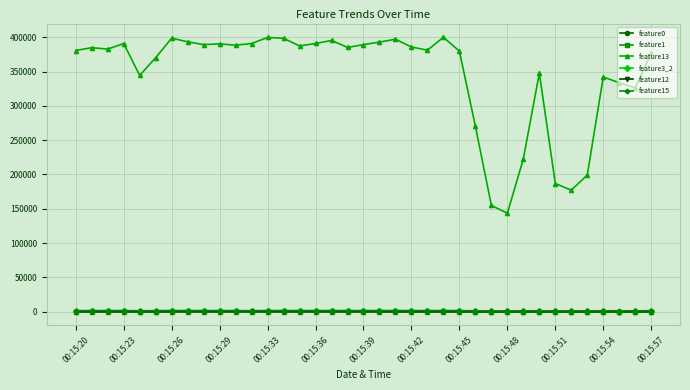

True or false: feature13 and feature1 intersect in this chart.

False